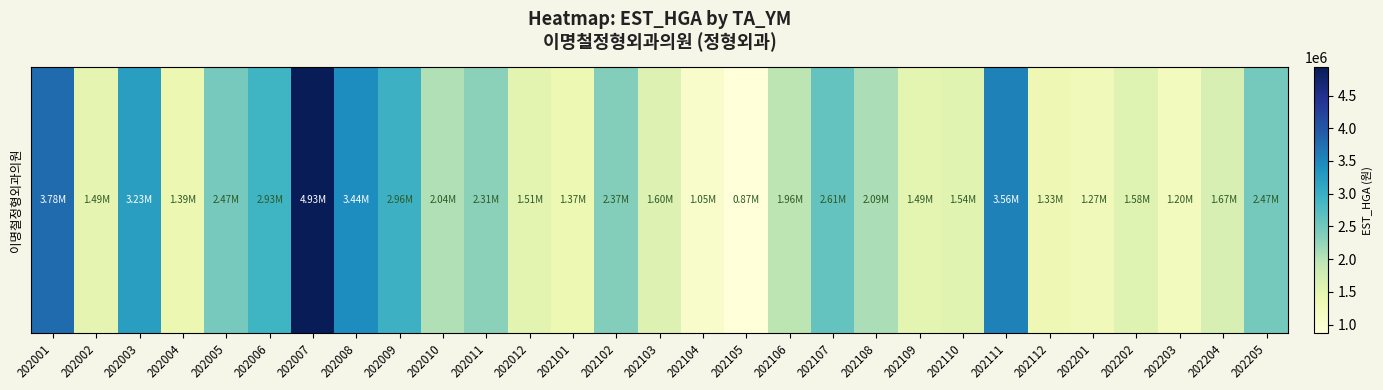

Reading left to right, transcribe all the data shown in this chart.

202001=3777216	202002=1485478	202003=3231480	202004=1392993	202005=2470818	202006=2929736	202007=4930247	202008=3440600	202009=2956177	202010=2037071	202011=2307598	202012=1510821	202101=1372725	202102=2366633	202103=1604445	202104=1047106	202105=870800	202106=1963165	202107=2607328	202108=2087889	202109=1489645	202110=1543481	202111=3560037	202112=1334332	202201=1266909	202202=1583637	202203=1204565	202204=1671770	202205=2474063